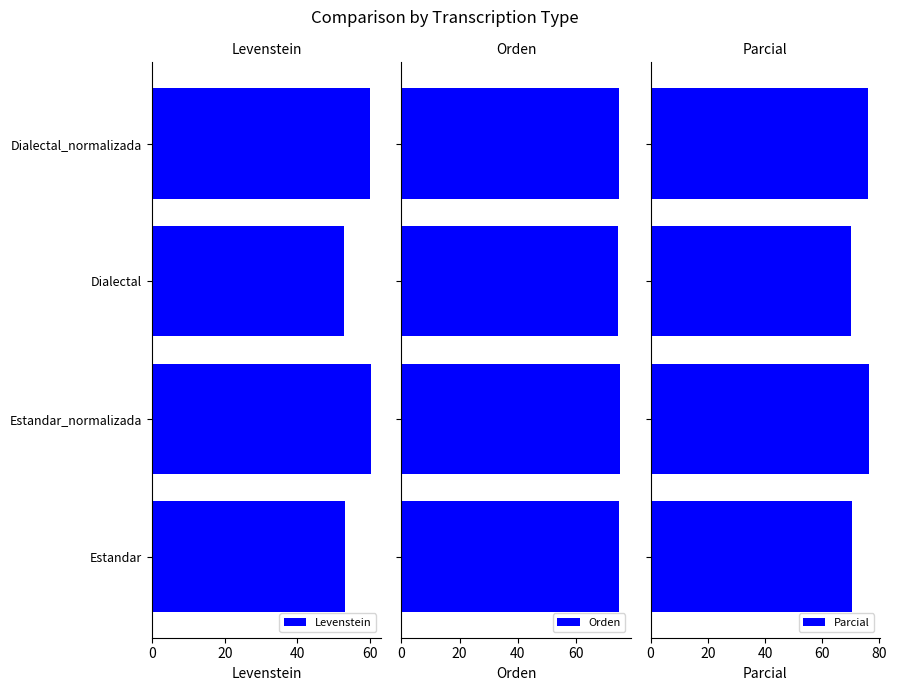

Is it true that Levenstein equals 98.9 at Estandar_normalizada?

False